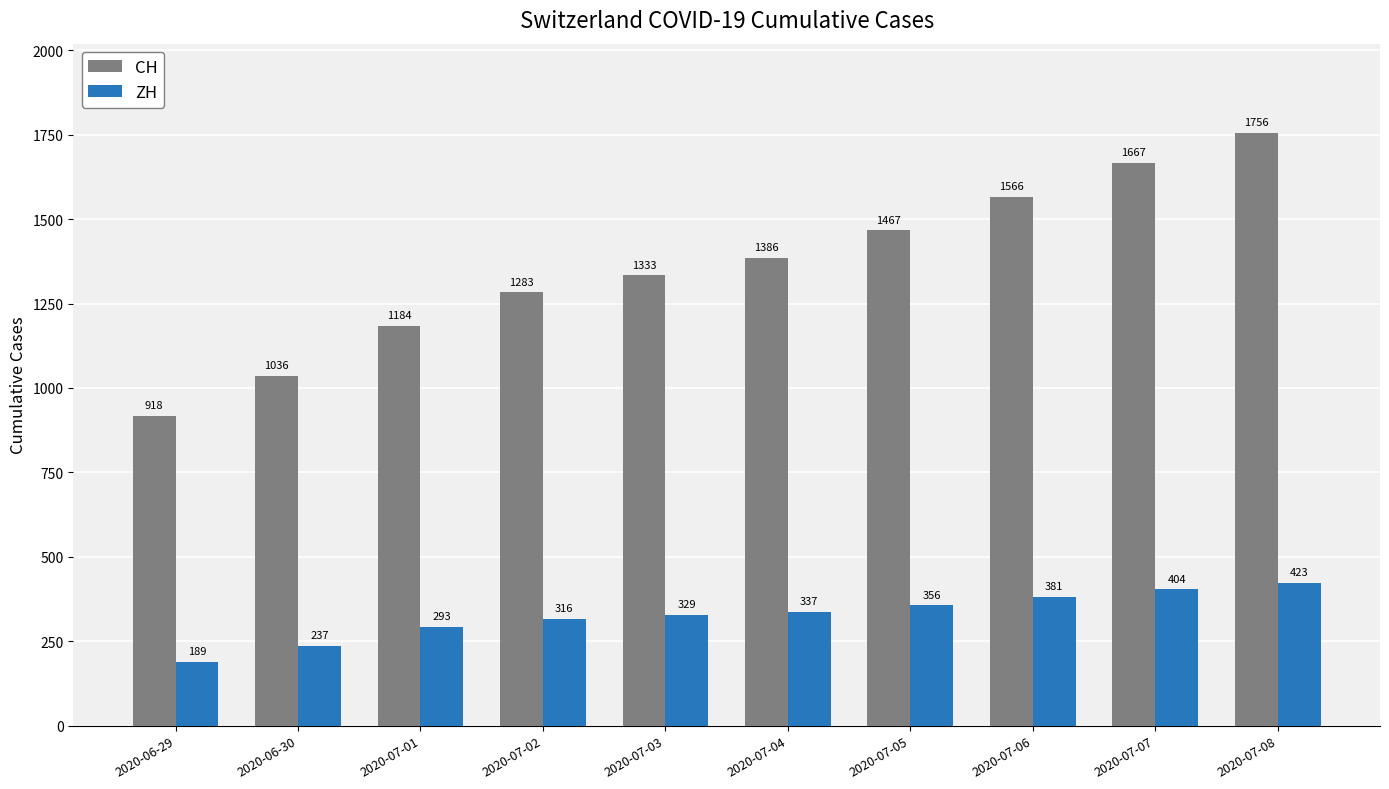

At which label is CH closest to 1337?

2020-07-03